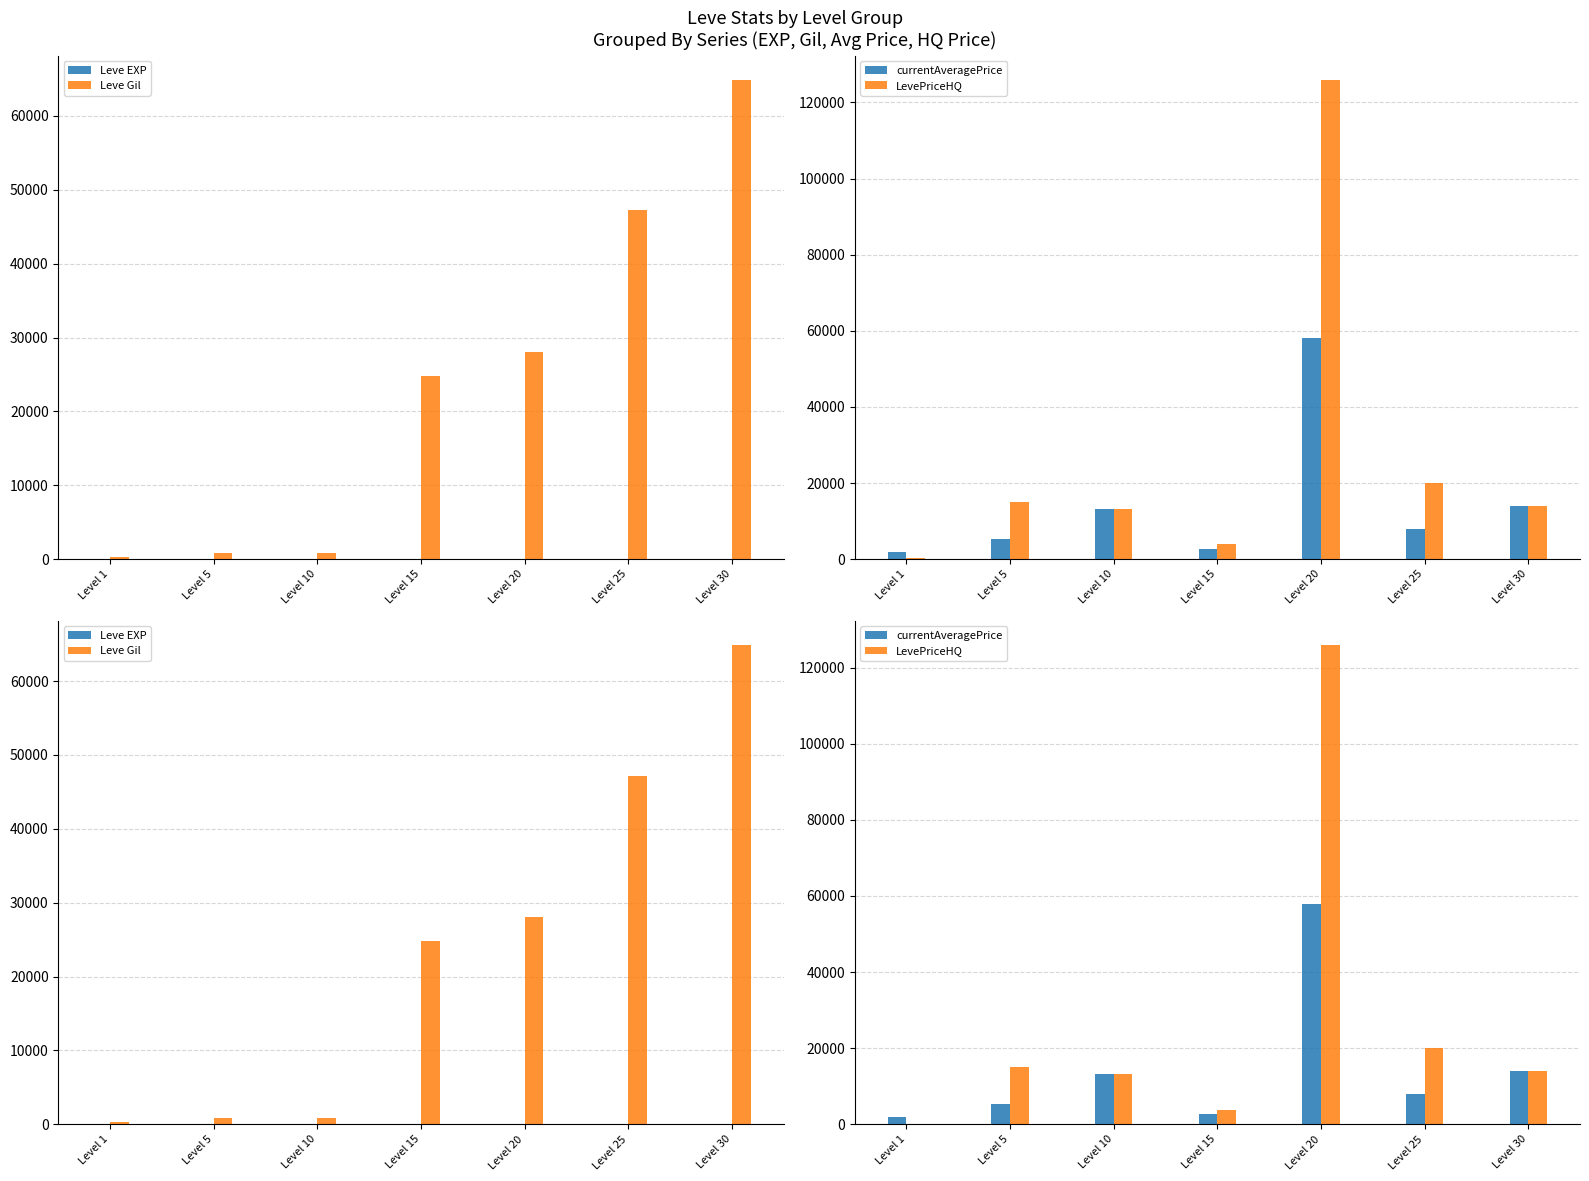

What is the total value across all series at Level 15?

31388